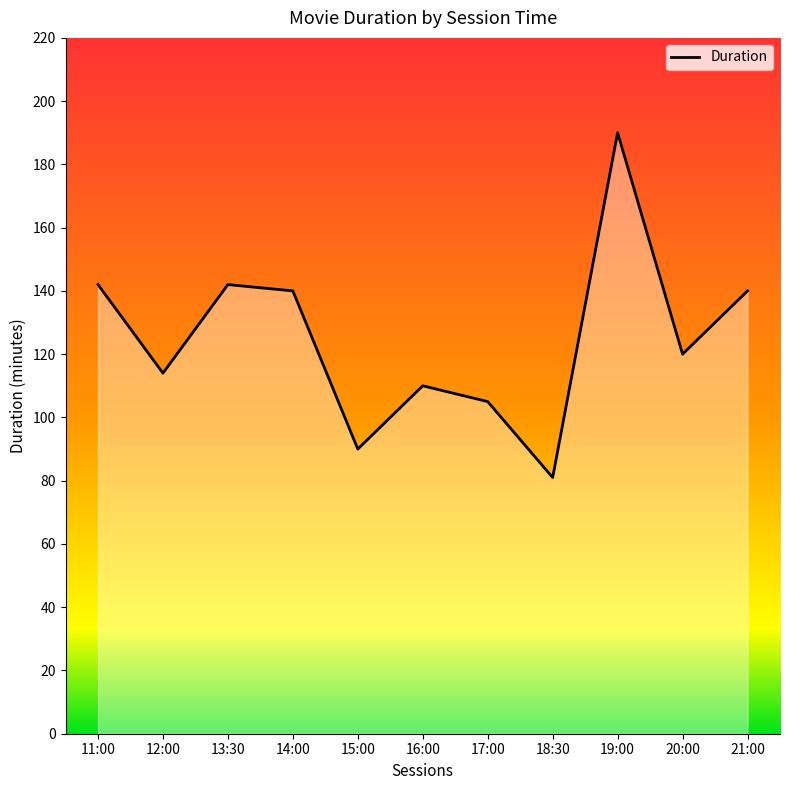

Approximately how many times larger is the value at 20:00 compared to 11:00?

0.8